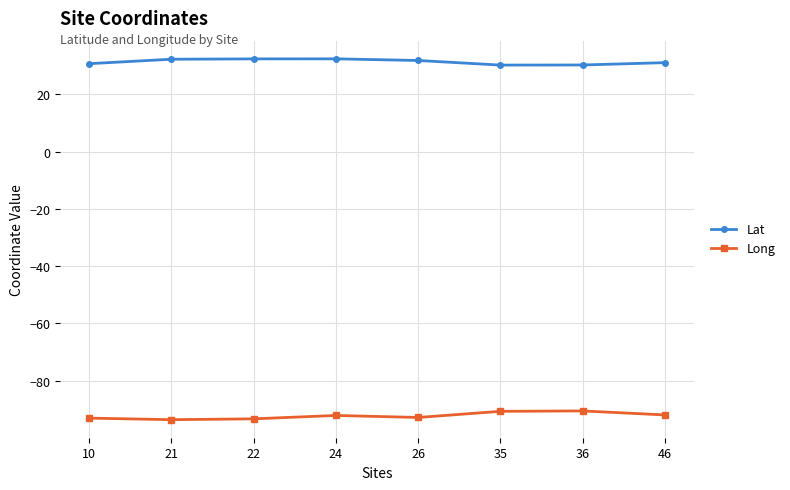

Which series has the largest total across all categories?

Lat